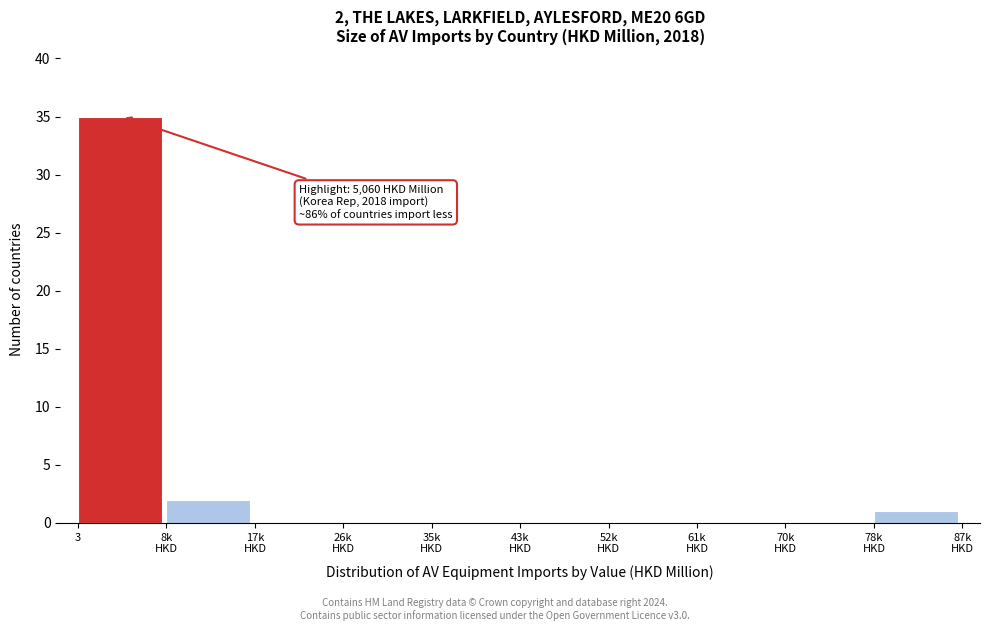

Is it true that the value at 3 is 46?

False